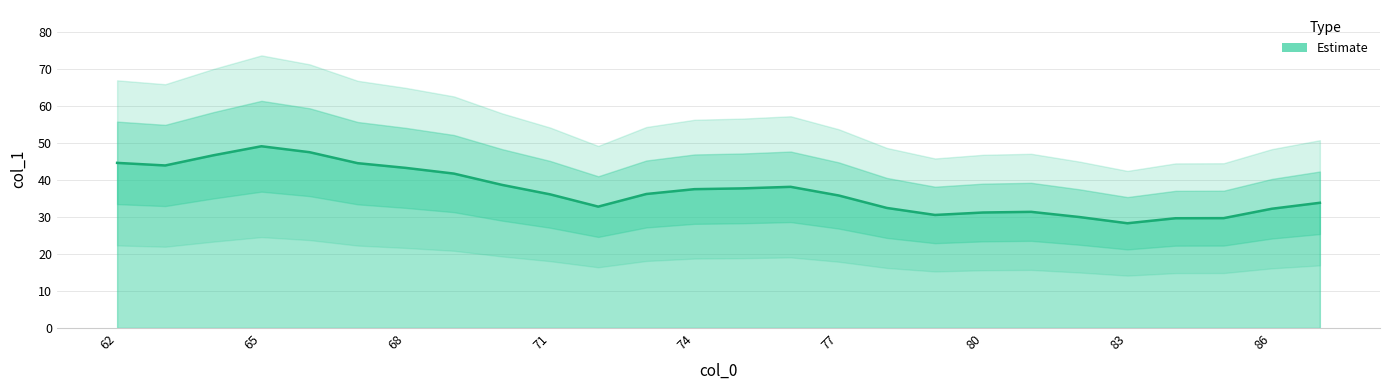

What is the maximum value shown in the chart?

49.1